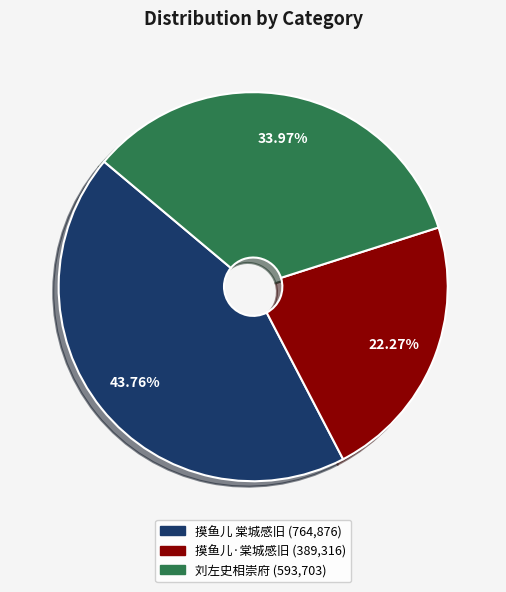

Count the number of slices in the pie.

3